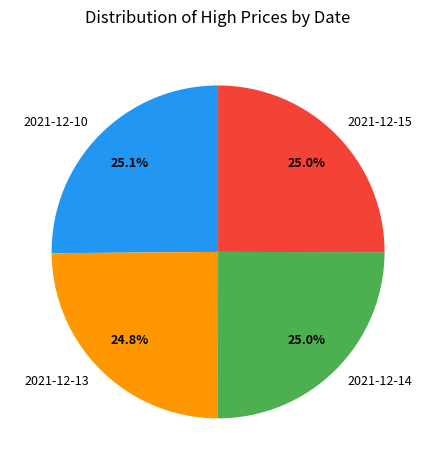

To the nearest percent, what is the average slice percentage?

25%